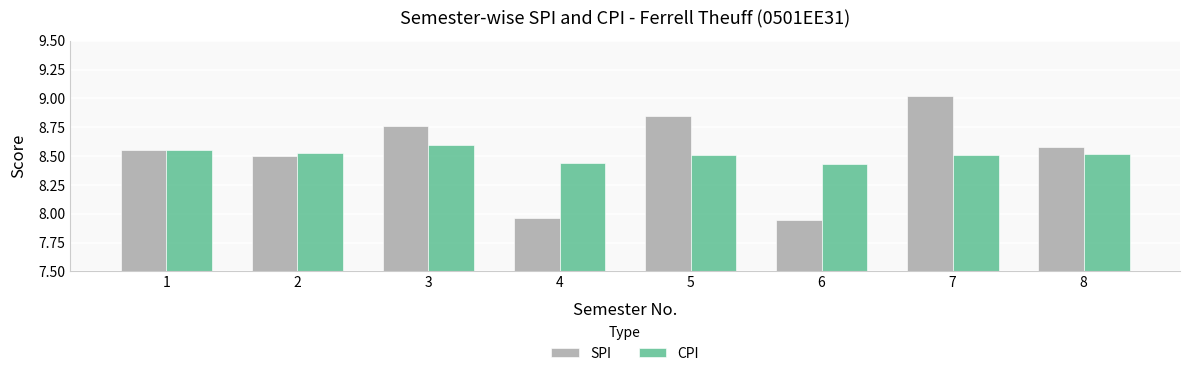

At which label does SPI reach its peak?

7